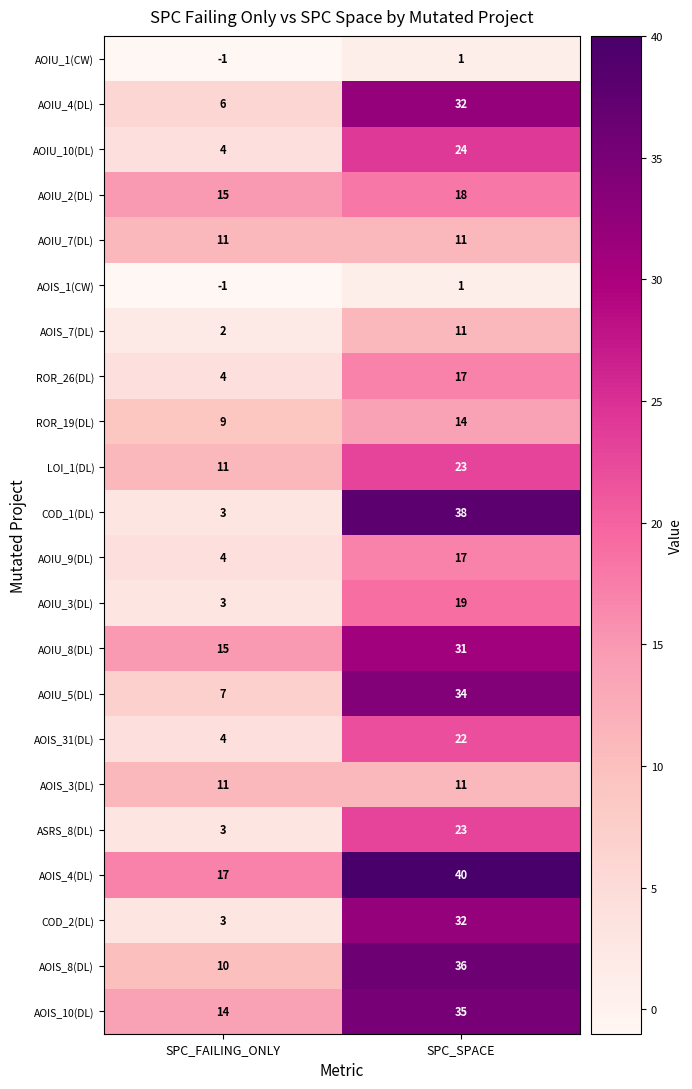

Which category has the highest value across all series?

SPC_SPACE